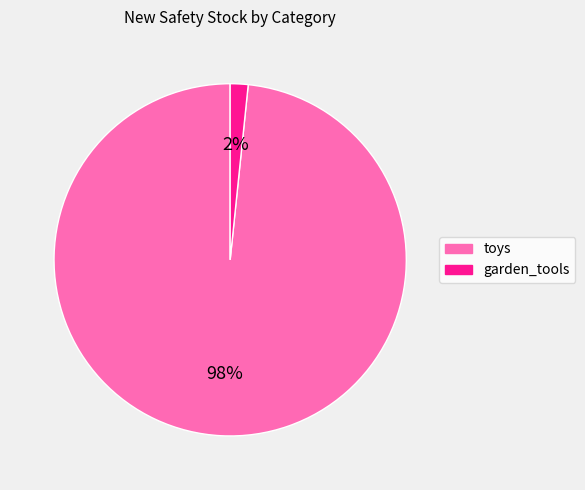

How many slices are in this pie chart?

2